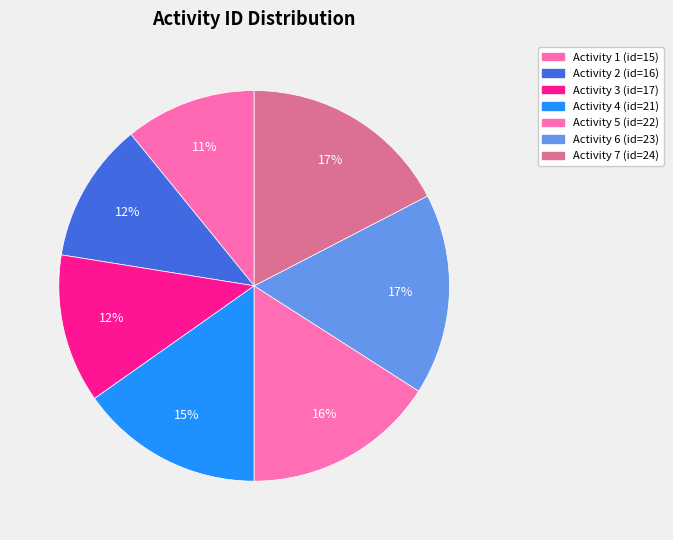

How many slices are in this pie chart?

7